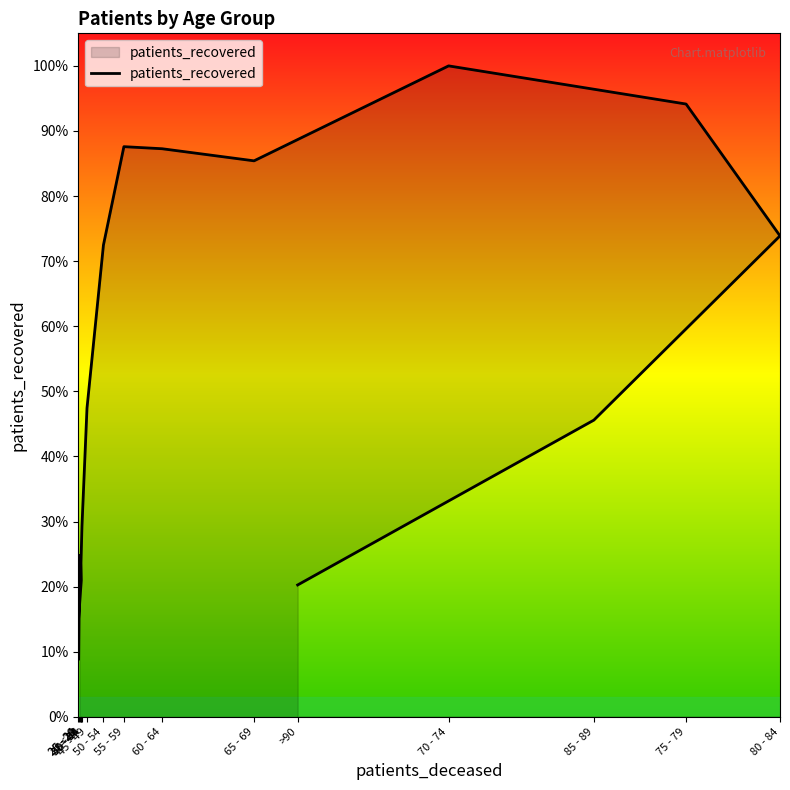

Reading right to left, transcribe all the data shown in this chart.

>90=1330	85 - 89=2993	80 - 84=4852	75 - 79=6182	70 - 74=6567	65 - 69=5609	60 - 64=5731	55 - 59=5752	50 - 54=4759	45 - 49=3115	40 - 44=1925	35 - 39=1551	30 - 34=1378	25 - 29=944	20 - 24=578	<20=1628